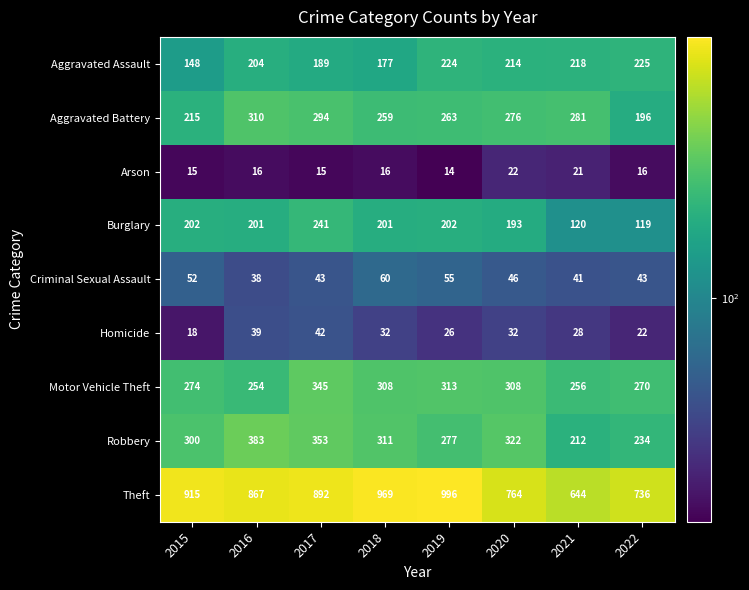

Rank the categories by Aggravated Battery value from lowest to highest.

2022, 2015, 2018, 2019, 2020, 2021, 2017, 2016